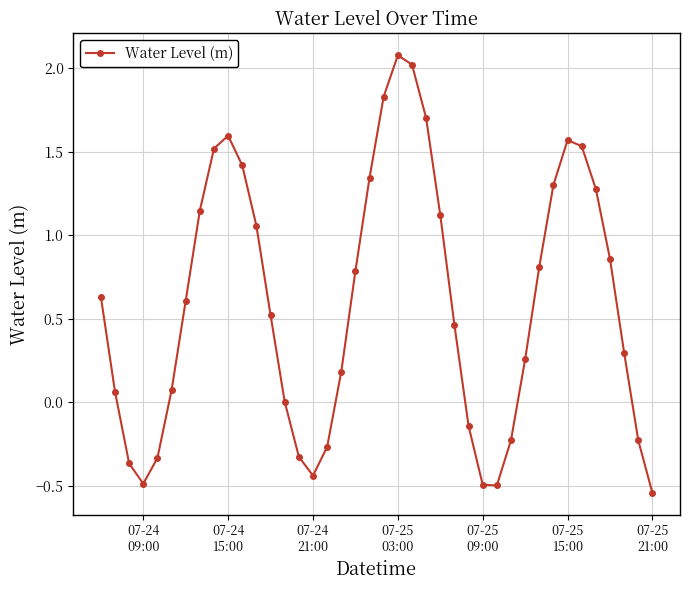

What is the greatest value displayed?

2.1